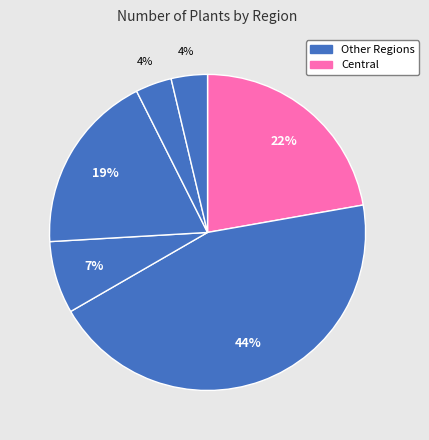

How many segments does this pie chart have?

6